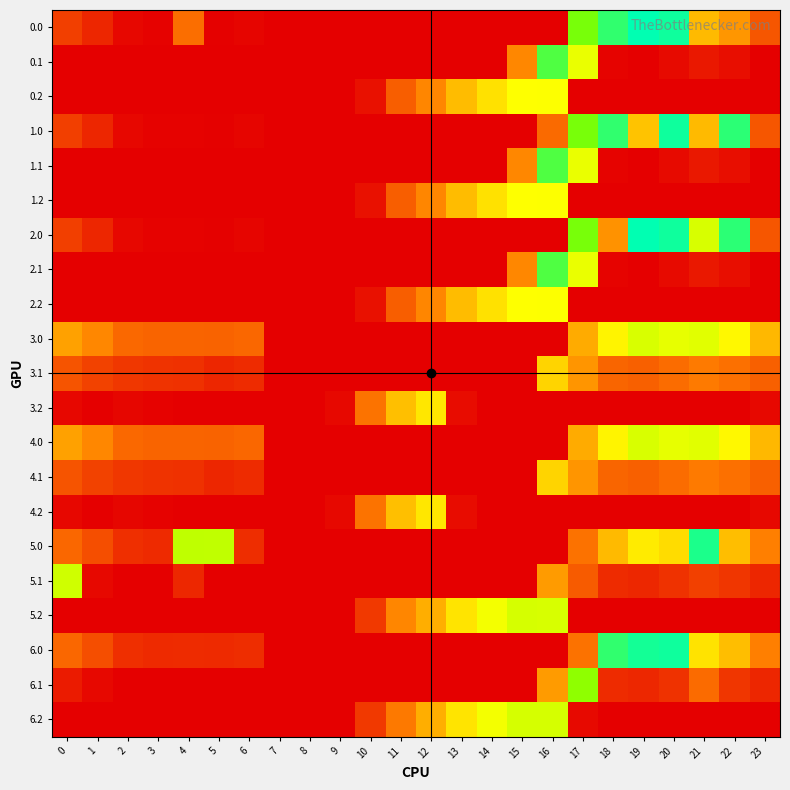

Rank the series by their maximum value, from lowest to highest.

3.1, 4.1, 3.2, 4.2, 0.2, 1.2, 2.2, 3.0, 4.0, 5.2, 6.2, 5.1, 6.1, 0.1, 1.1, 2.1, 5.0, 1.0, 6.0, 0.0, 2.0